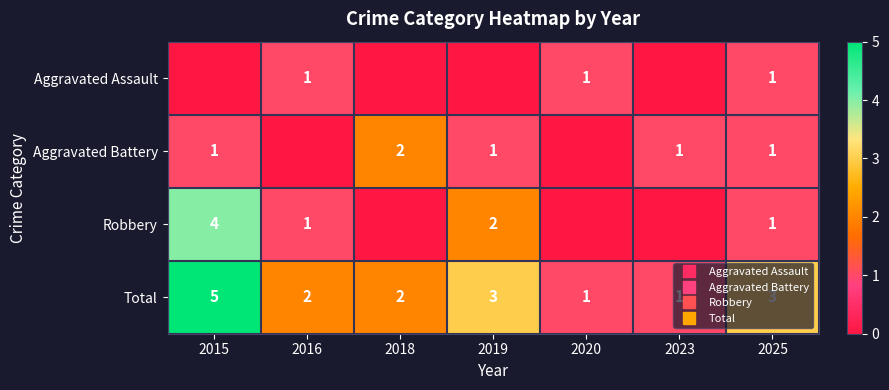

The Aggravated Battery series shows 1 at 2023. True or false?

True